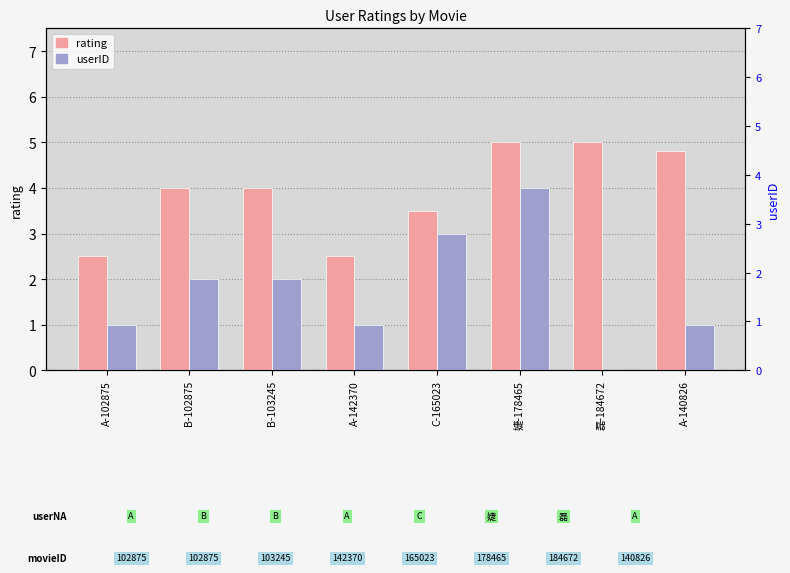

Which category has the lowest value across all series?

磊-184672